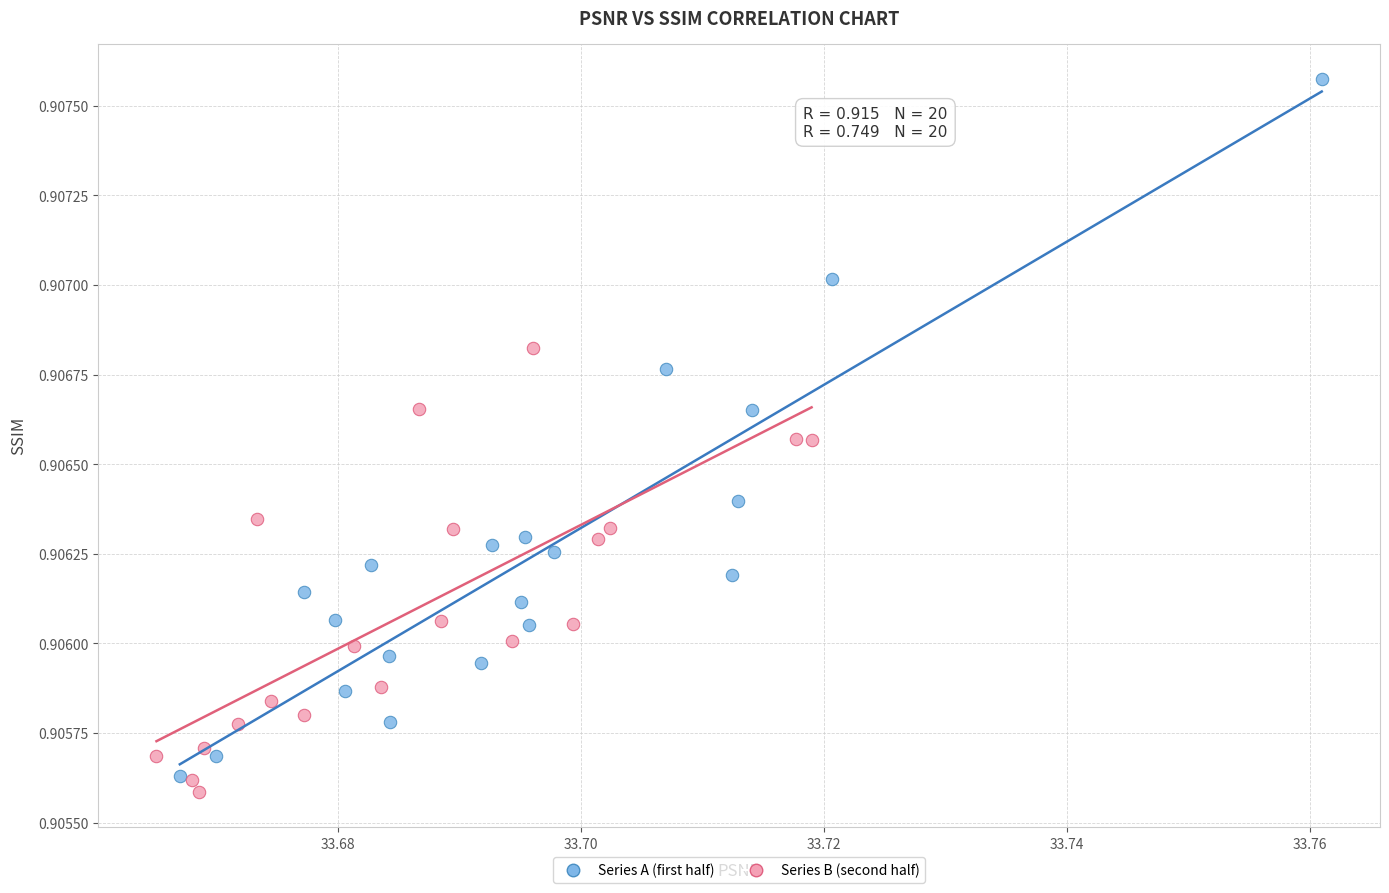

Which series has the widest spread of Y values?

Series A (first half)